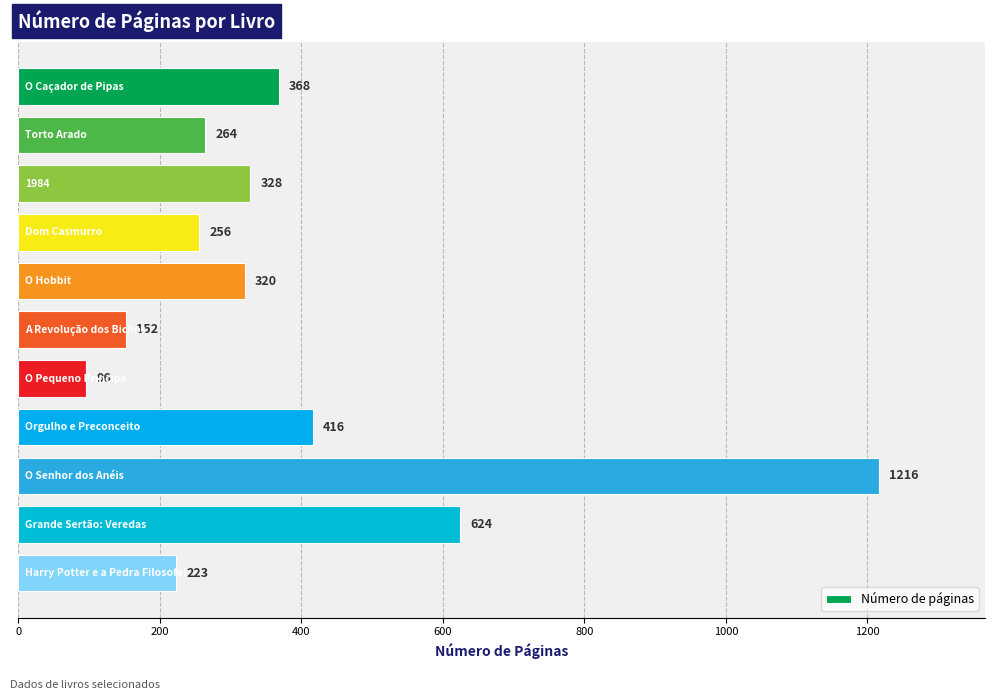

Reading top to bottom, what are all the values shown in this chart?

368	264	328	256	320	152	96	416	1216	624	223